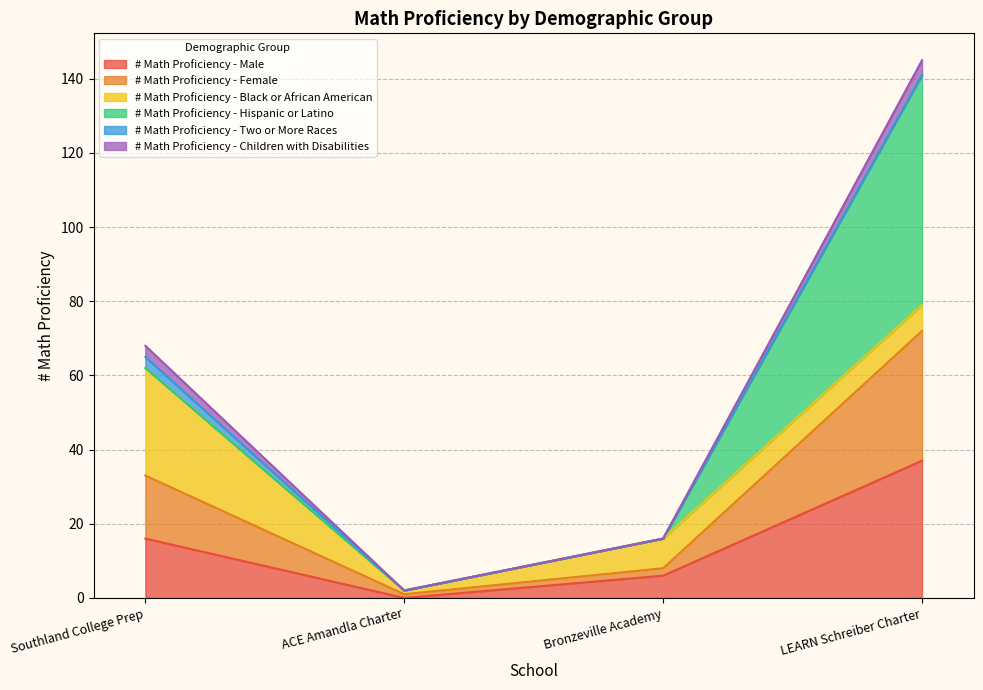

What are all the series names shown in the legend?

# Math Proficiency - Male, # Math Proficiency - Female, # Math Proficiency - Black or African American, # Math Proficiency - Hispanic or Latino, # Math Proficiency - Two or More Races, # Math Proficiency - Children with Disabilities